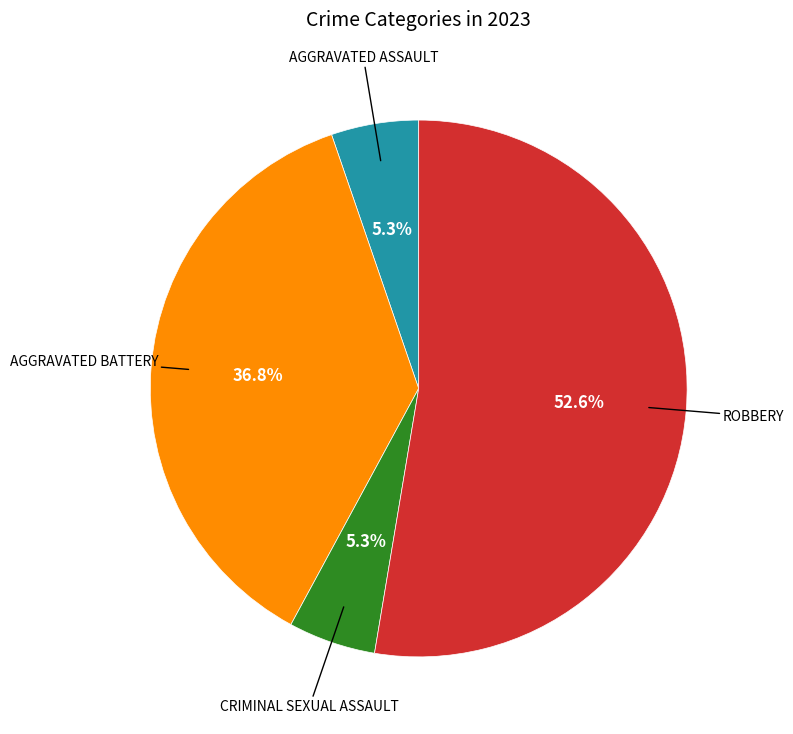

Is there any slice that represents more than half of the pie?

Yes